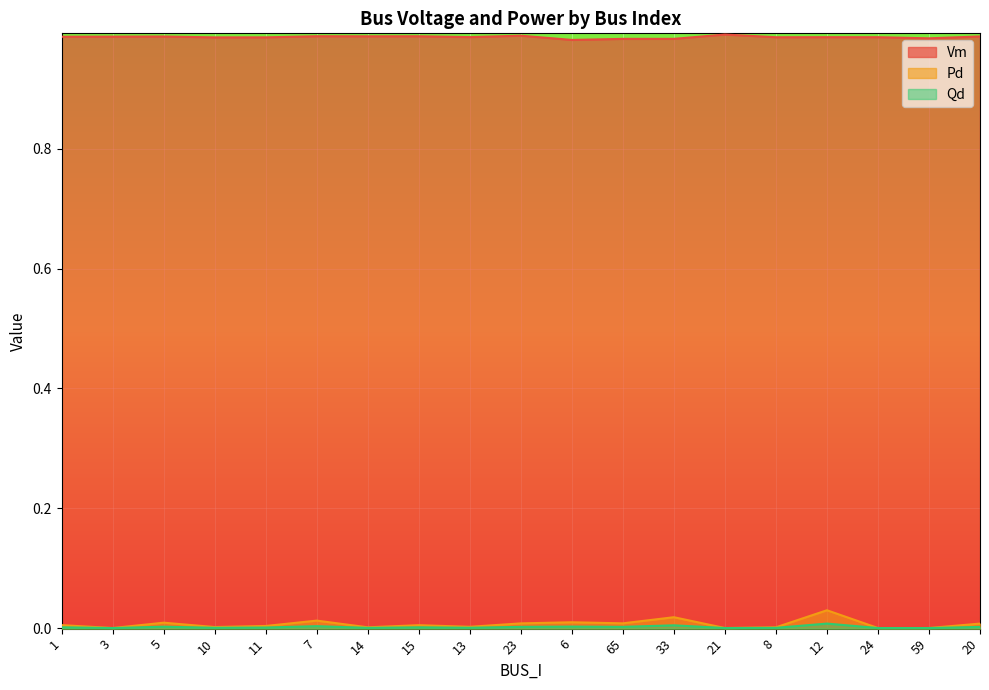

Reading right to left, list all the values displayed in this chart.

Vm: 20=1.0	59=1.0	24=1.0	12=1.0	8=1.0	21=1.0	33=1.0	65=1.0	6=1.0	23=1.0	13=1.0	15=1.0	14=1.0	7=1.0	11=1.0	10=1.0	5=1.0	3=1.0	1=1.0
Pd: 20=0.0	59=0.0	24=0.0	12=0.0	8=0.0	21=0.0	33=0.0	65=0.0	6=0.0	23=0.0	13=0.0	15=0.0	14=0.0	7=0.0	11=0.0	10=0.0	5=0.0	3=0.0	1=0.0
Qd: 20=0.0	59=0.0	24=0.0	12=0.0	8=0.0	21=0.0	33=0.0	65=0.0	6=0.0	23=0.0	13=0.0	15=0.0	14=0.0	7=0.0	11=0.0	10=0.0	5=0.0	3=0.0	1=0.0